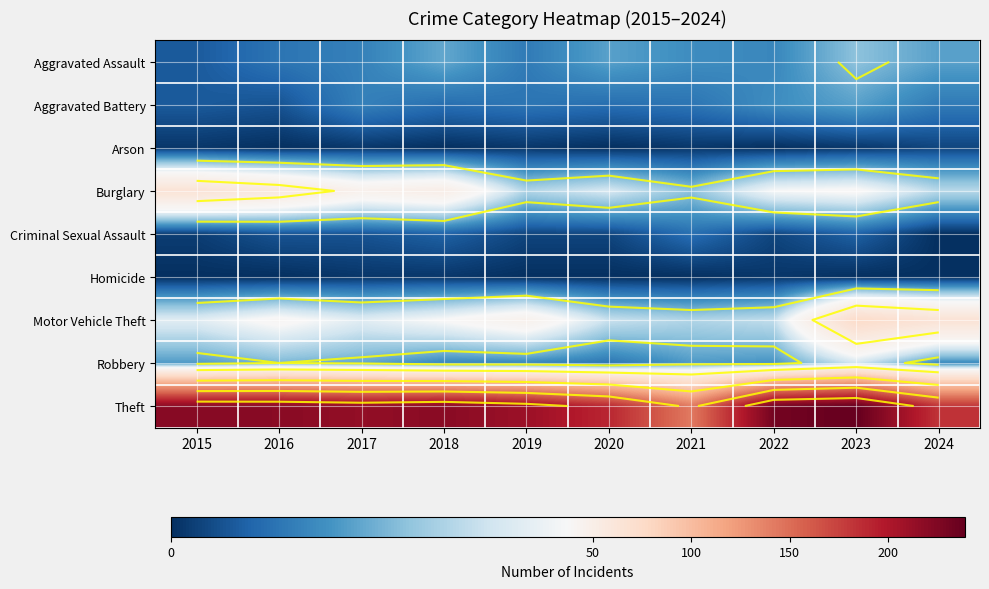

What is the highest value of the Theft series?

239